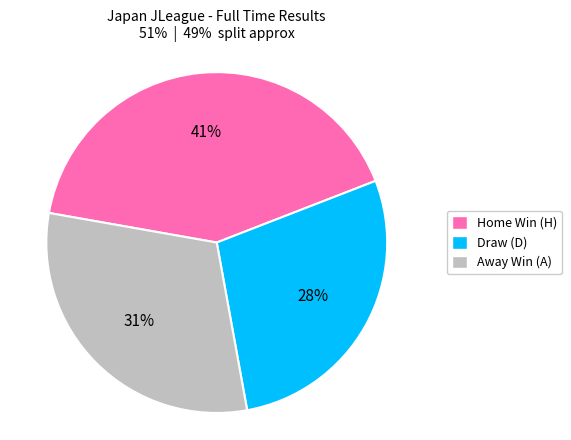

Does any single category account for the majority?

No